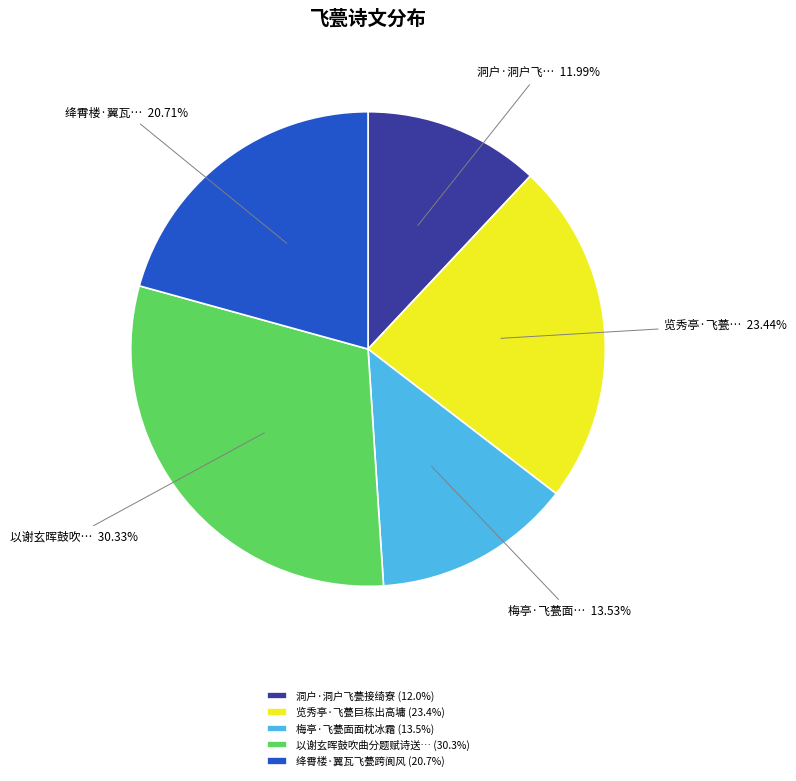

Do 以谢玄晖鼓吹曲分题赋诗送… (30.3%) and 洞户·洞户飞甍接绮寮 (12.0%) together represent more than half of the pie?

No